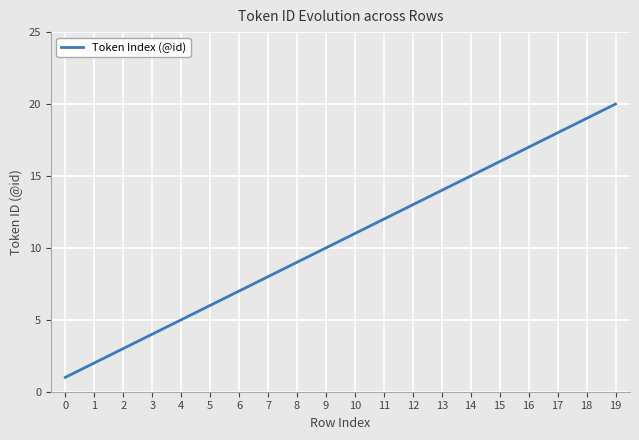

Between 3 and 14, which is larger?

14